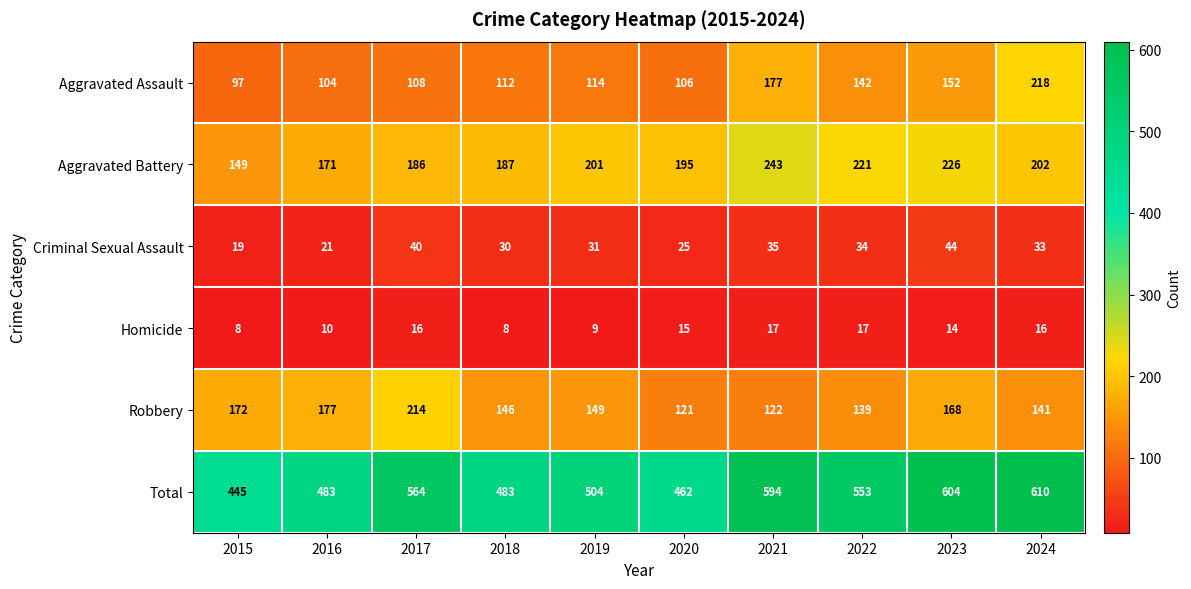

The Robbery series shows 122 at 2021. True or false?

True